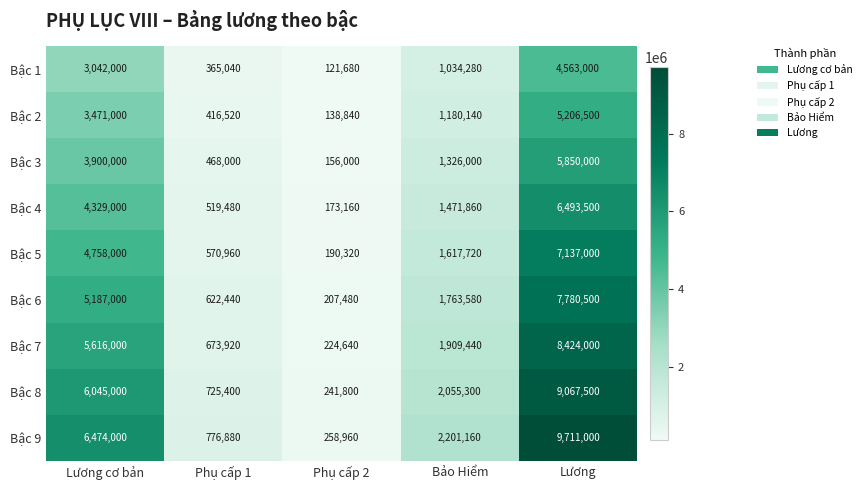

Read the Bậc 7 value at Phụ cấp 1, to the nearest 100.

673900